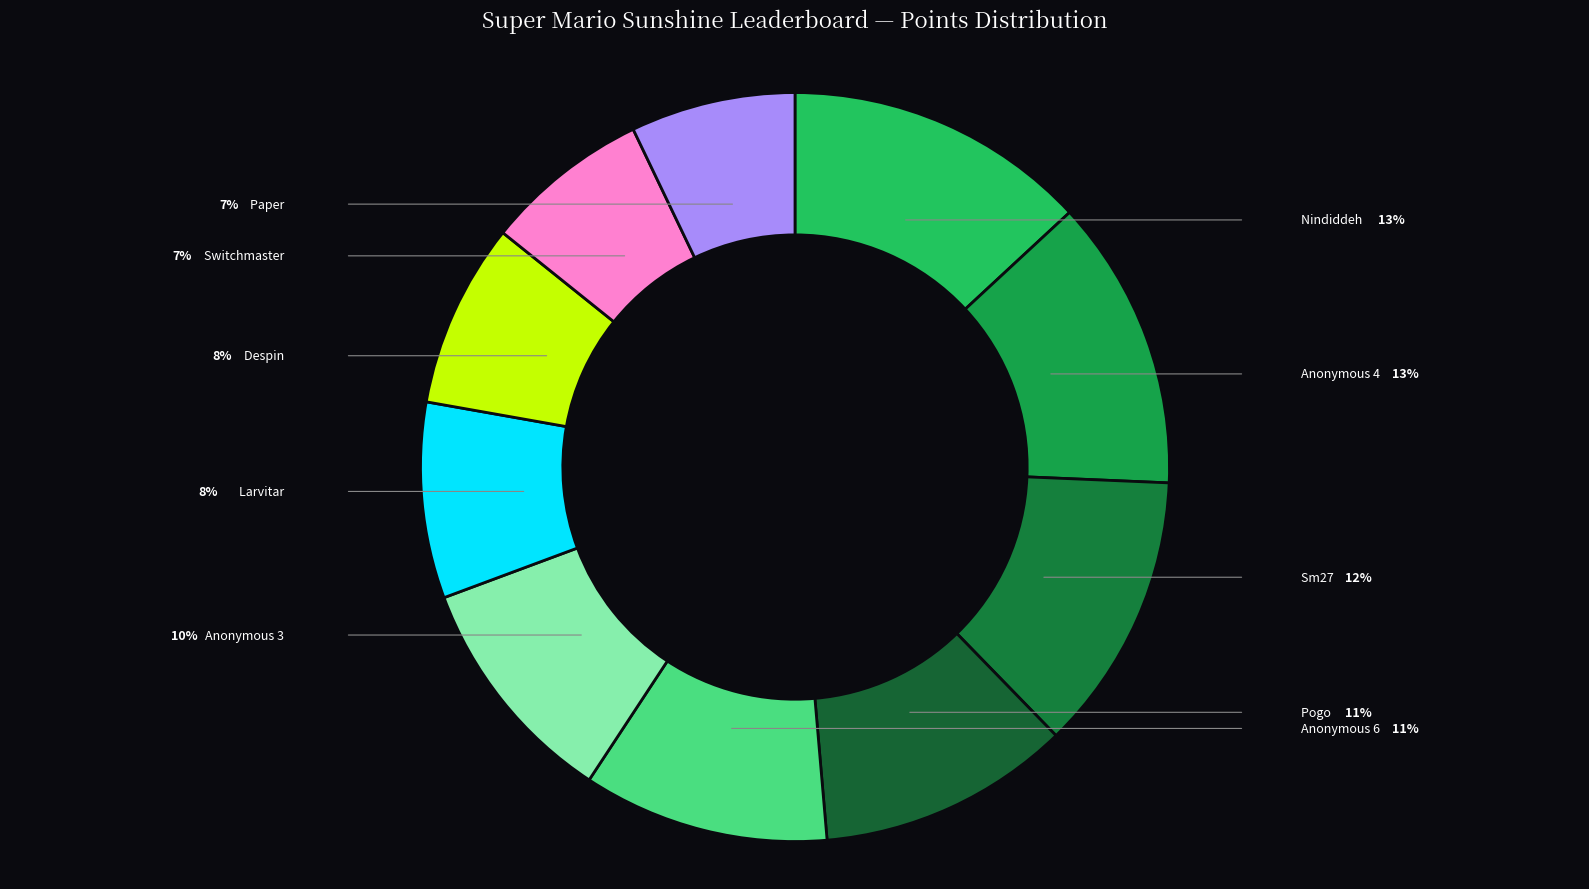

Rank the categories by value from highest to lowest.

Nindiddeh, Anonymous 4, Sm27, Pogo, Anonymous 6, Anonymous 3, Larvitar, Despin, Switchmaster, Paper